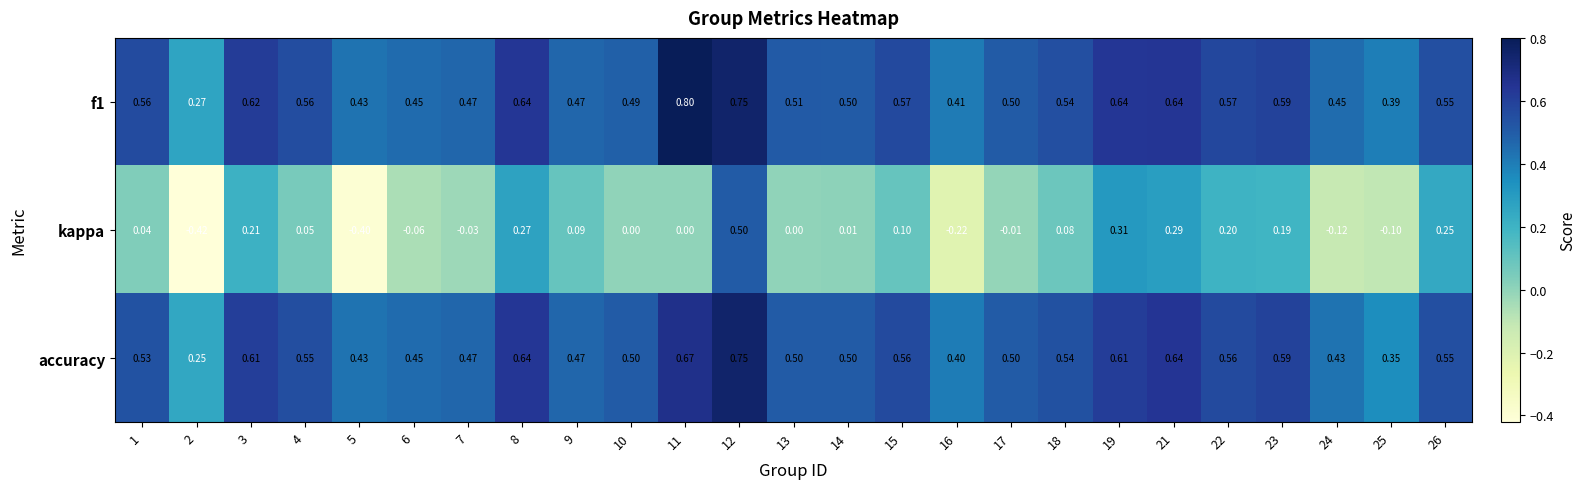

Which series changed the most between 4 and 22?

kappa